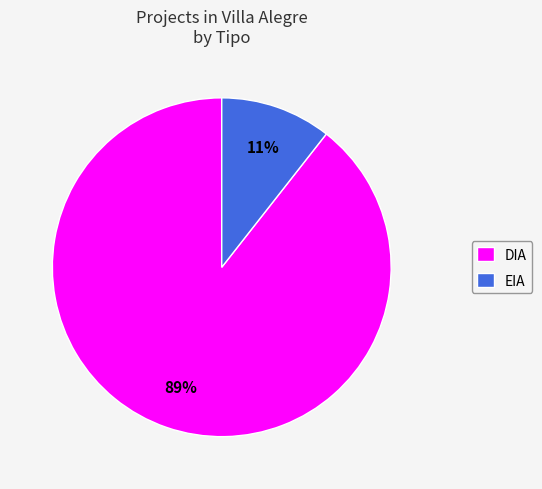

How many slices are in this pie chart?

2